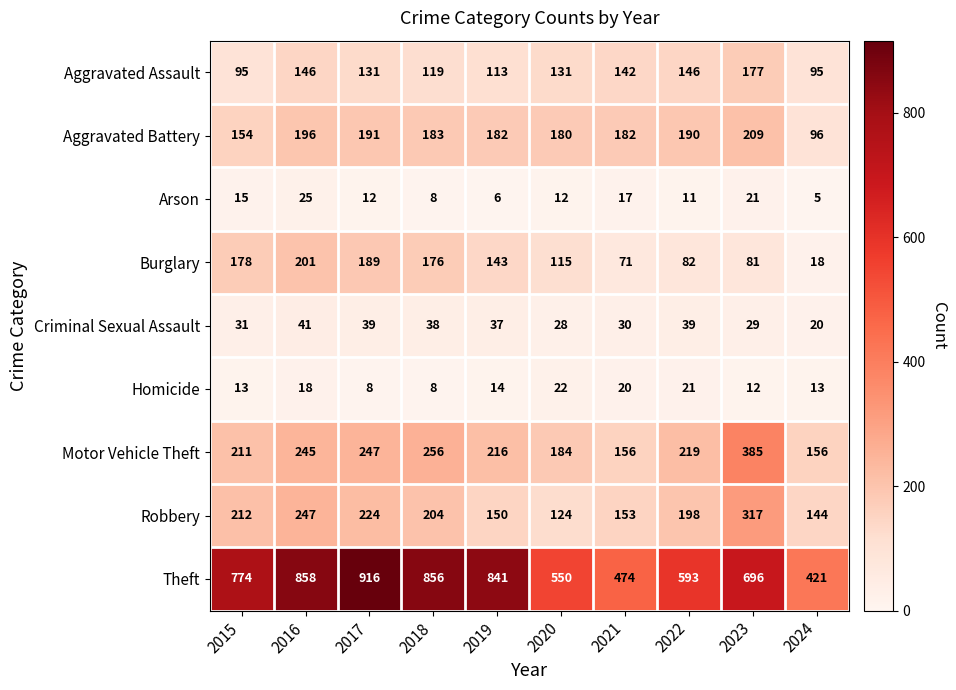

Which label corresponds to the largest value in the chart?

2017